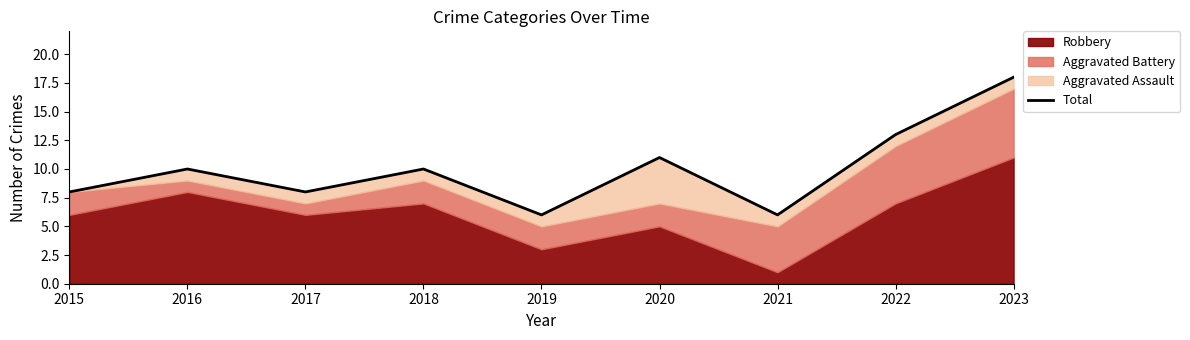

What is the difference between the maximum and minimum values?

12